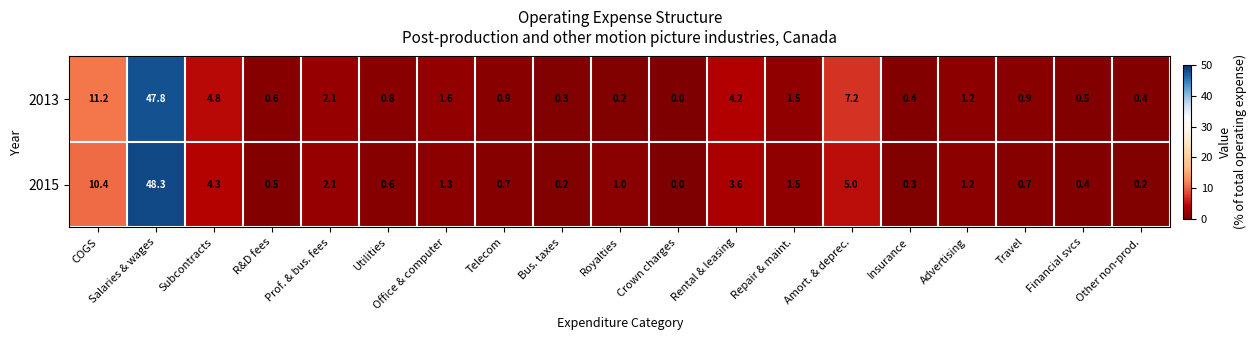

What is the sum of all 2013 values?

86.6